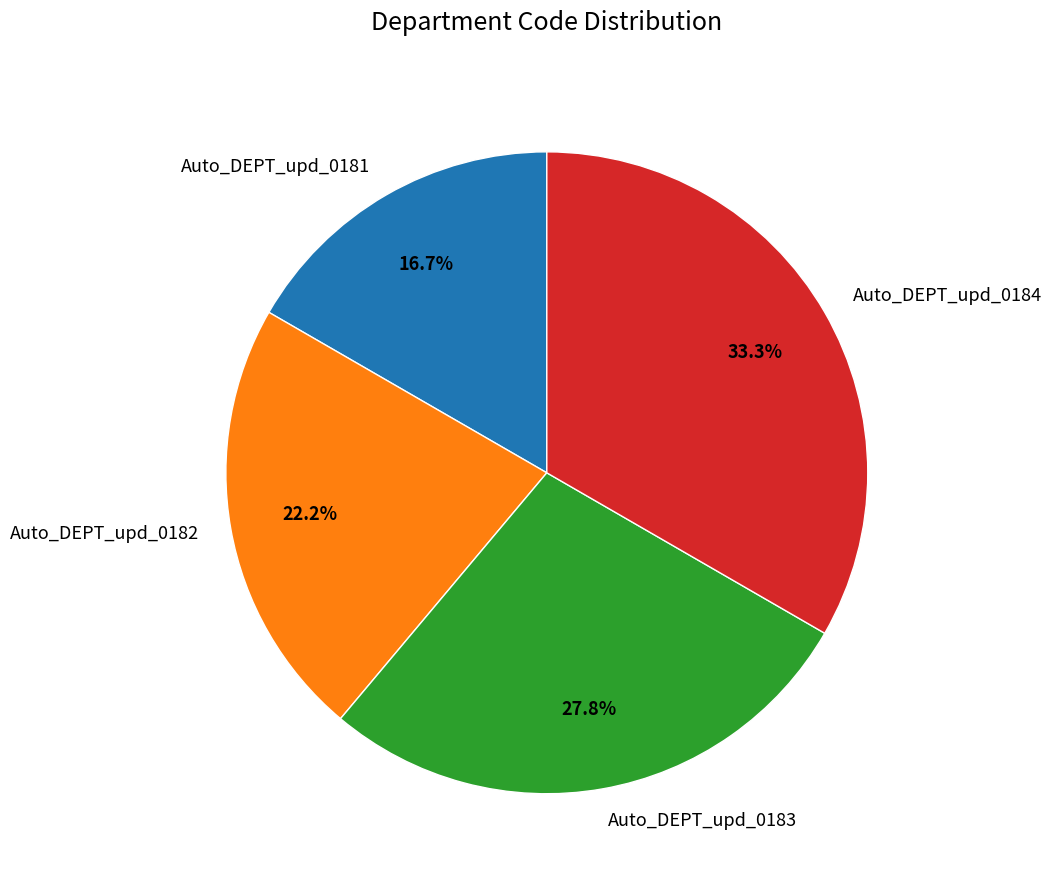

Rank the categories by value from lowest to highest.

Auto_DEPT_upd_0181, Auto_DEPT_upd_0182, Auto_DEPT_upd_0183, Auto_DEPT_upd_0184